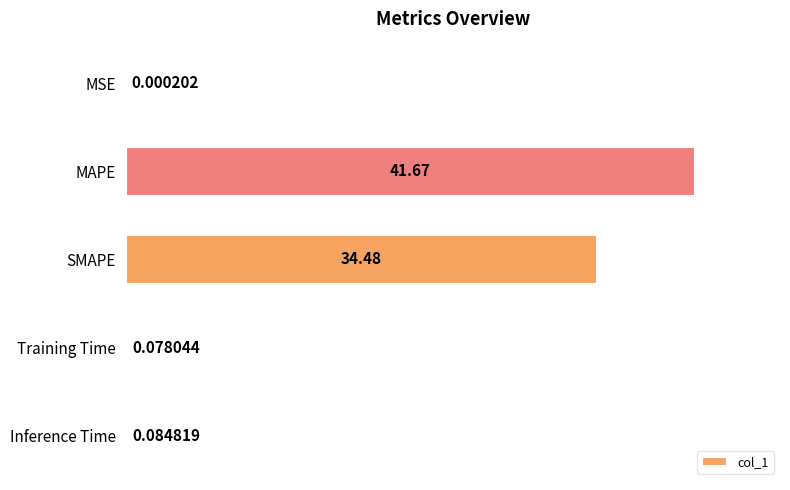

What is the sum of the values at Training Time and MAPE?

41.7